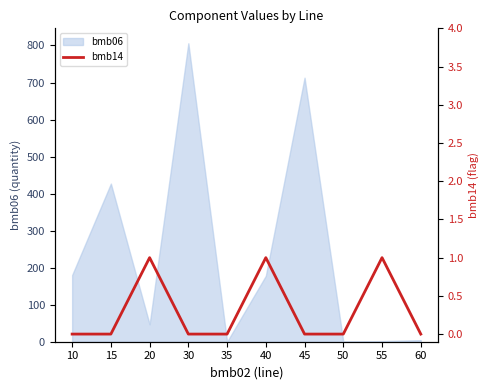

How many values are between 0 and 1?

10